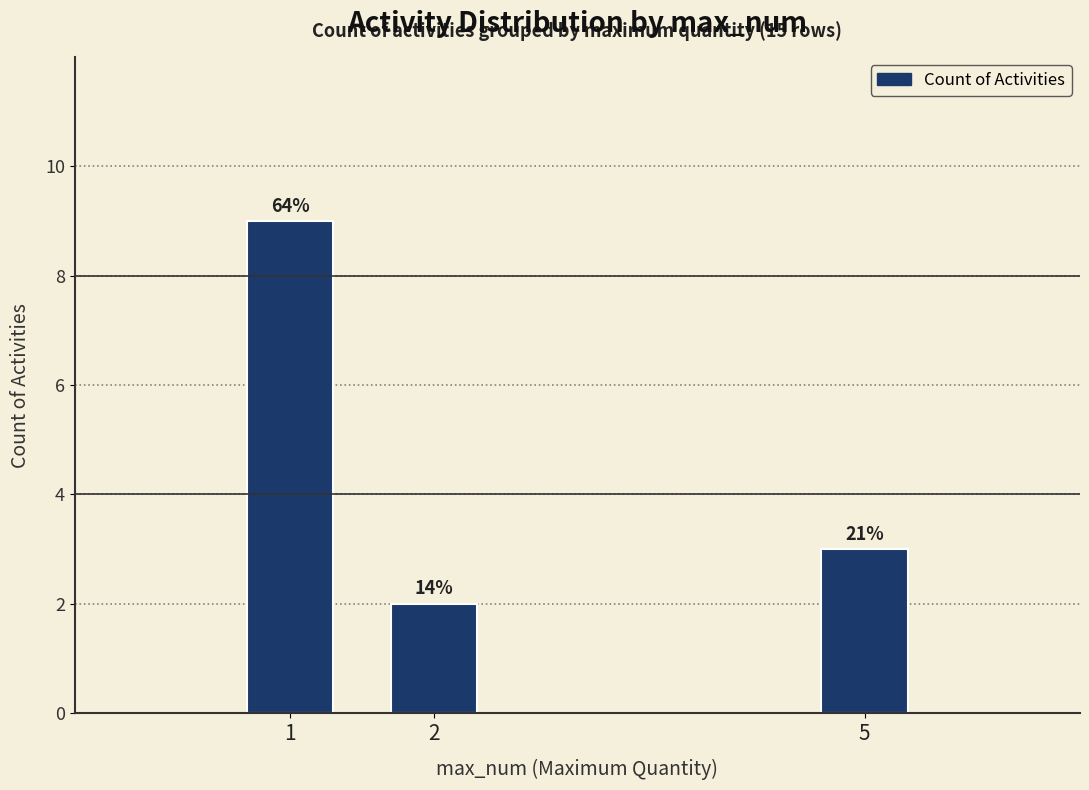

Rank the categories by value from lowest to highest.

2, 5, 1